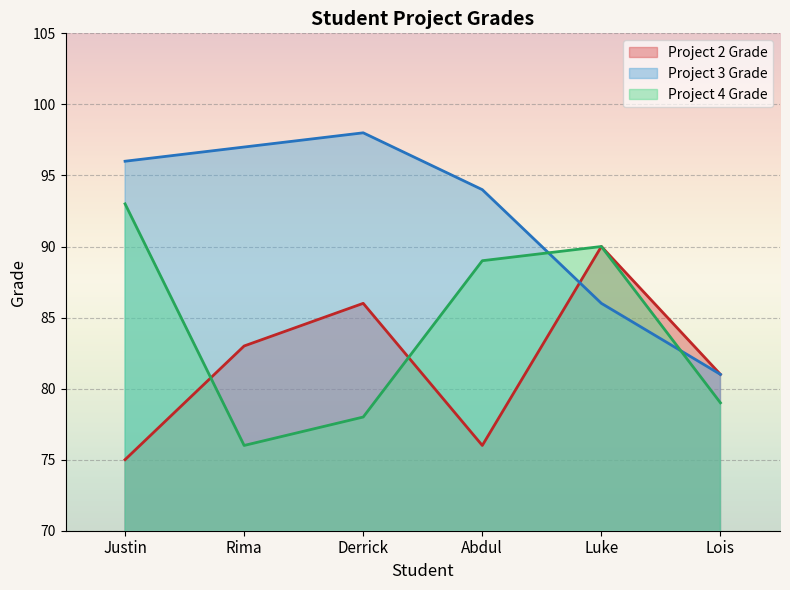

Rank the series by their maximum value, from lowest to highest.

Project 2 Grade, Project 4 Grade, Project 3 Grade